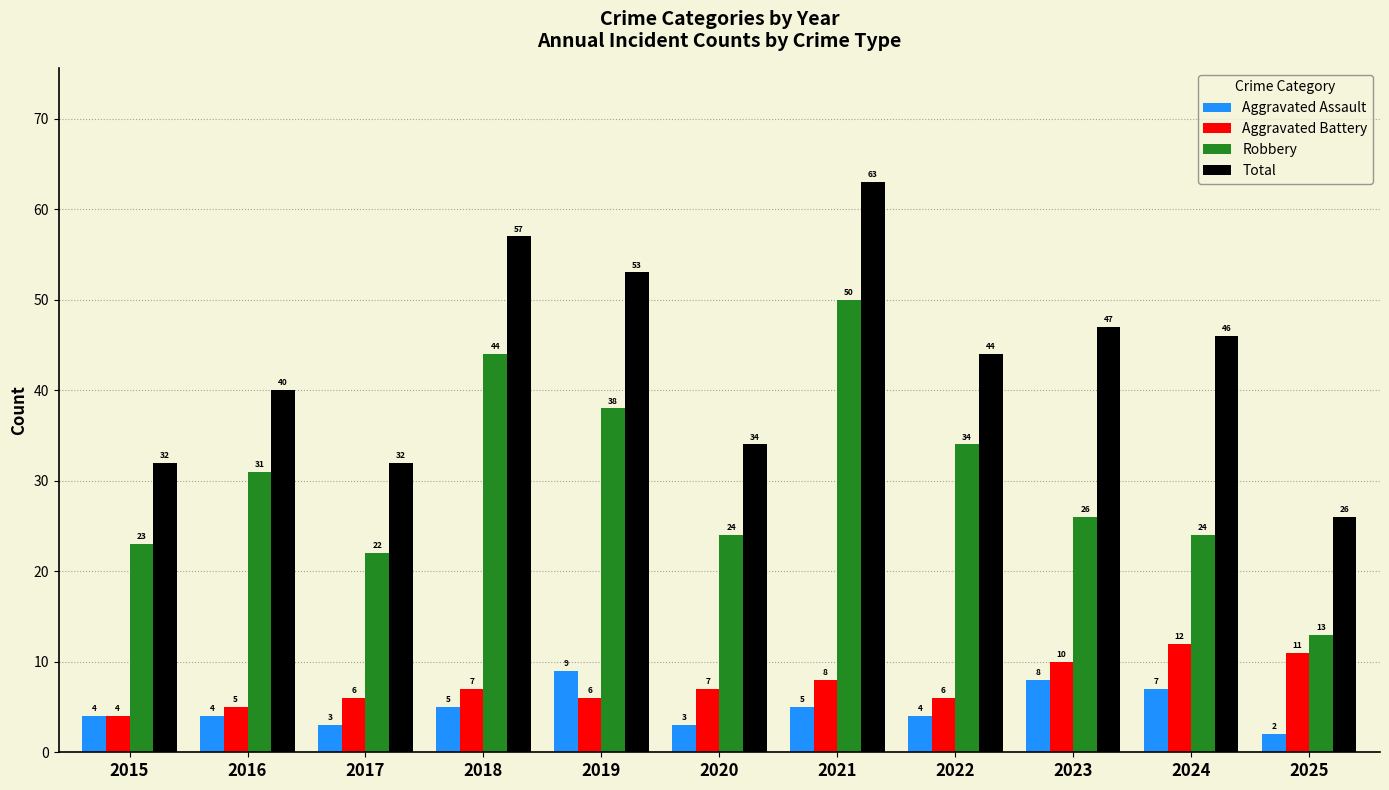

True or false: Total has a value of 80 at 2023.

False